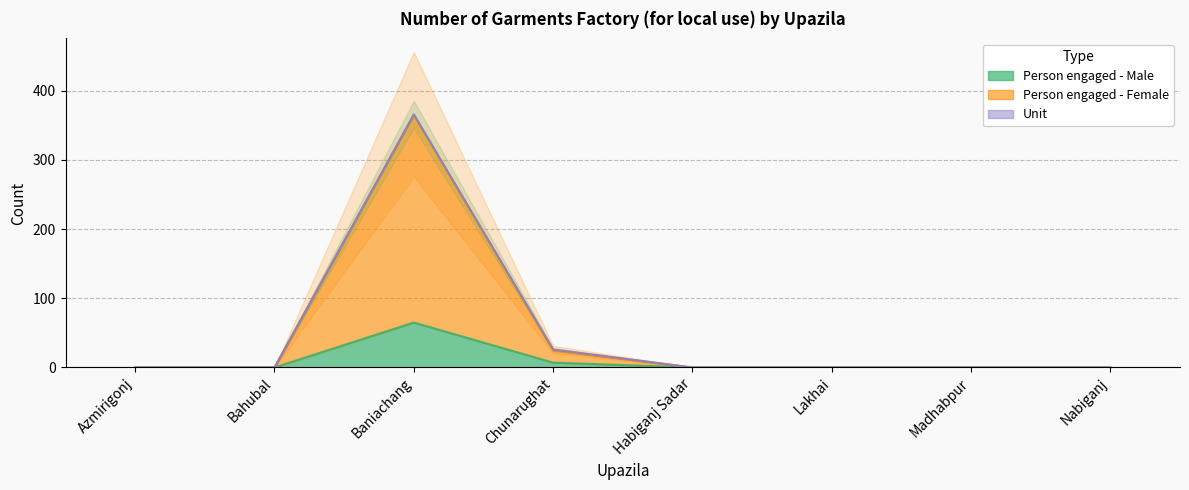

Which has a higher value, Habiganj Sadar or Bahubal?

Habiganj Sadar